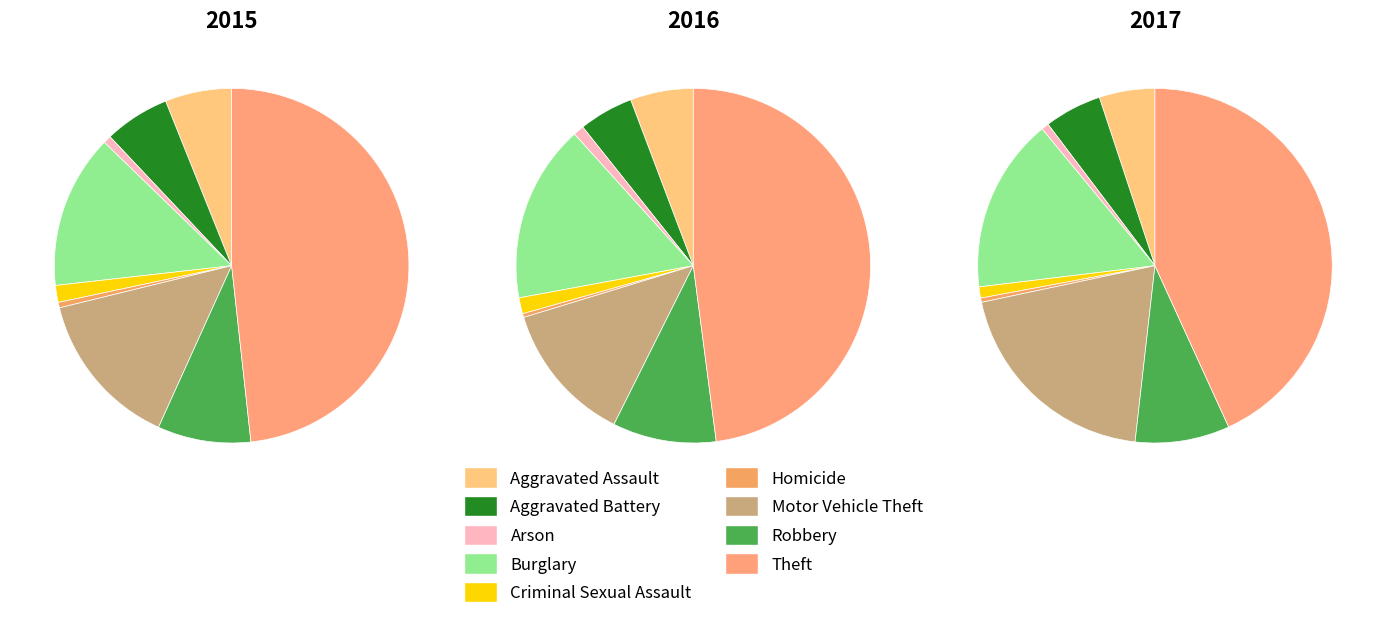

True or false: Aggravated Assault accounts for 1% of the total.

False